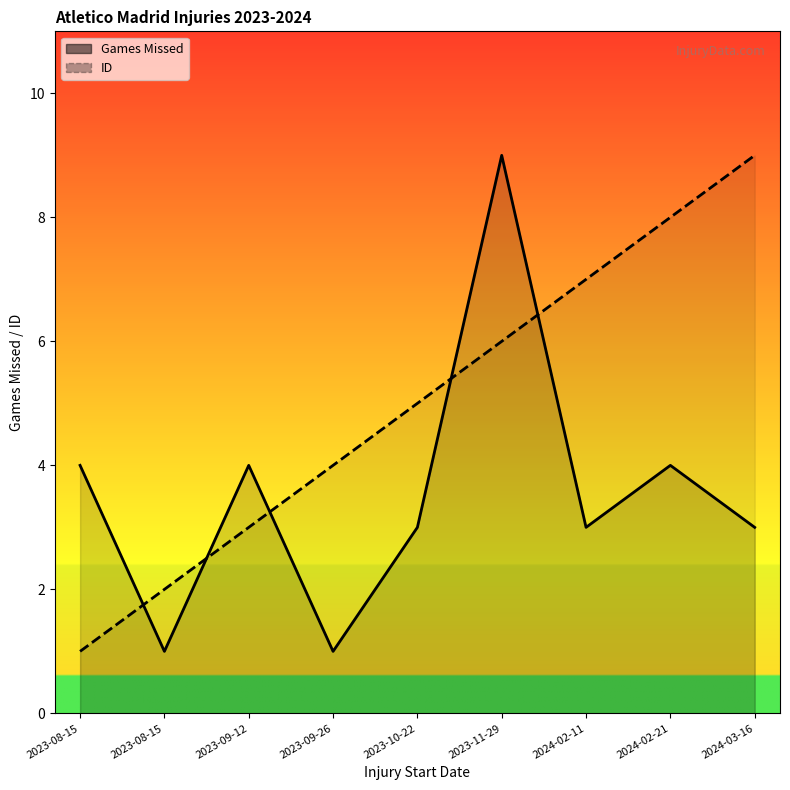

List the series in order of their peak value, highest first.

Games Missed, ID